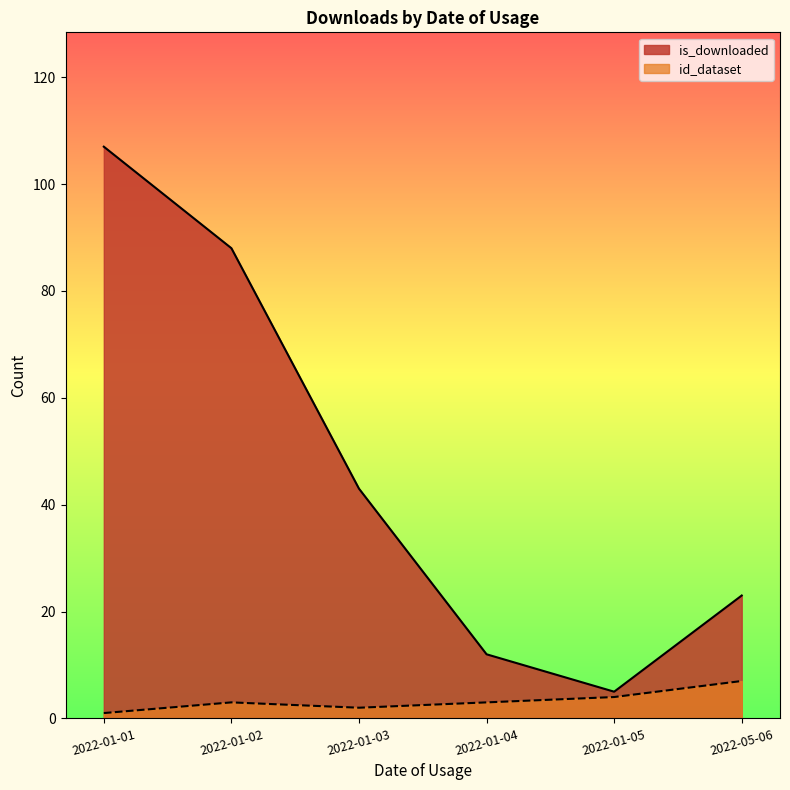

Which category has the highest value across all series?

2022-01-01